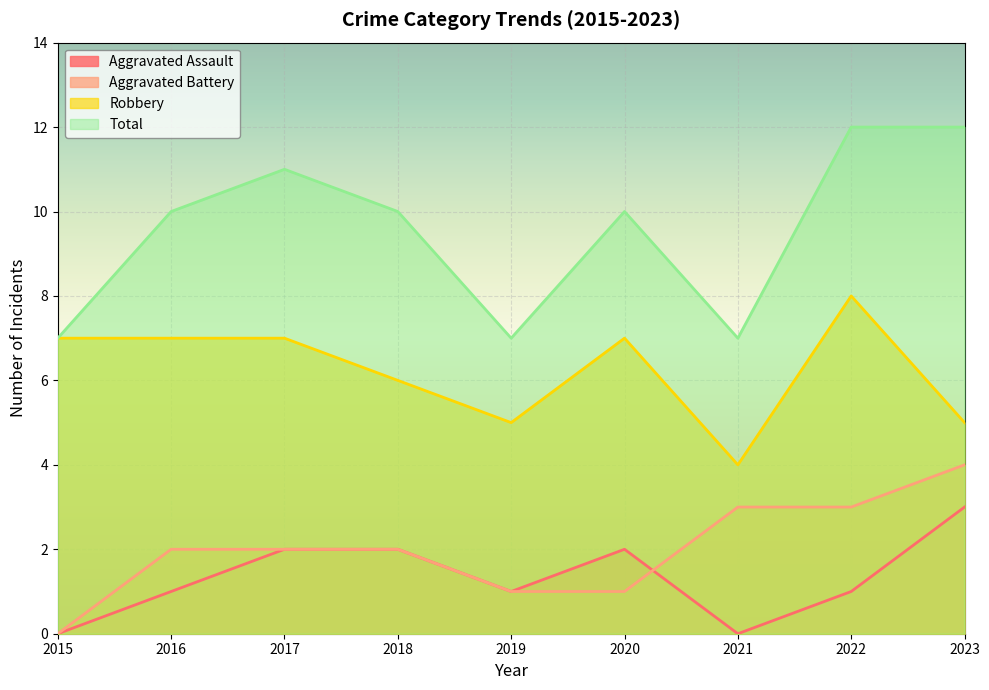

True or false: Robbery has a value of 7 at 2017.

True